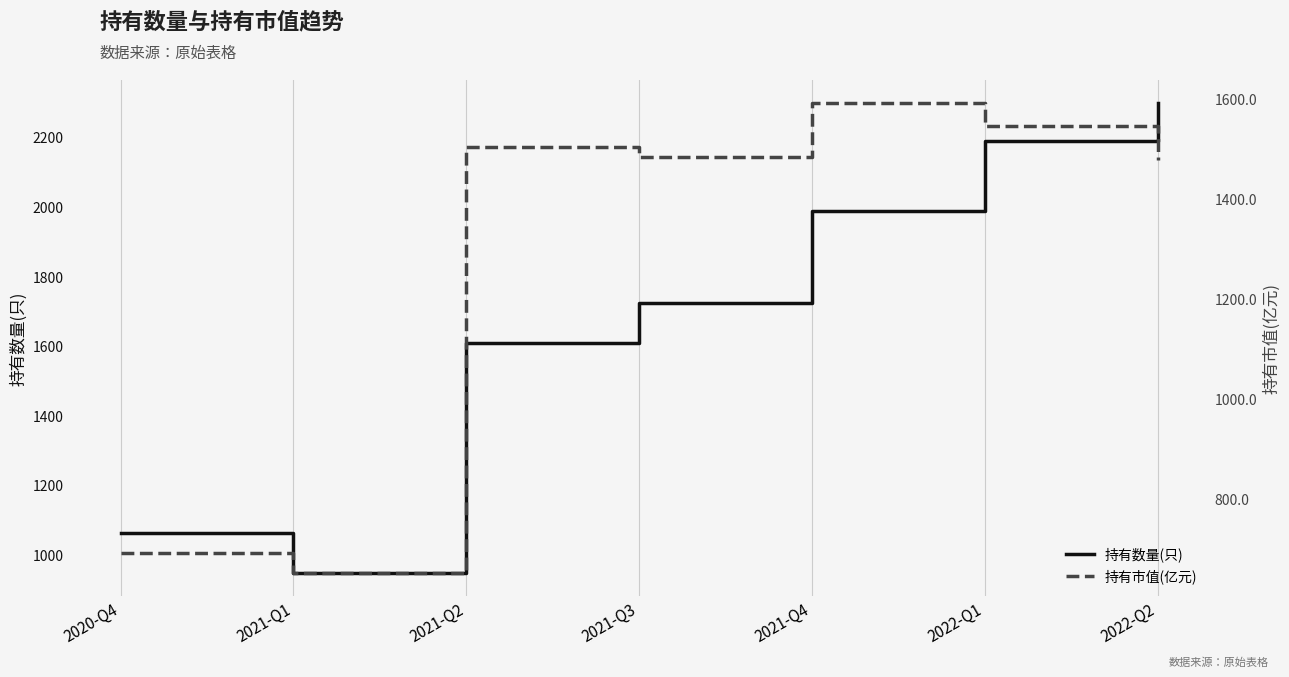

True or false: 持有数量(只) and 持有市值(亿元) cross at least once.

False